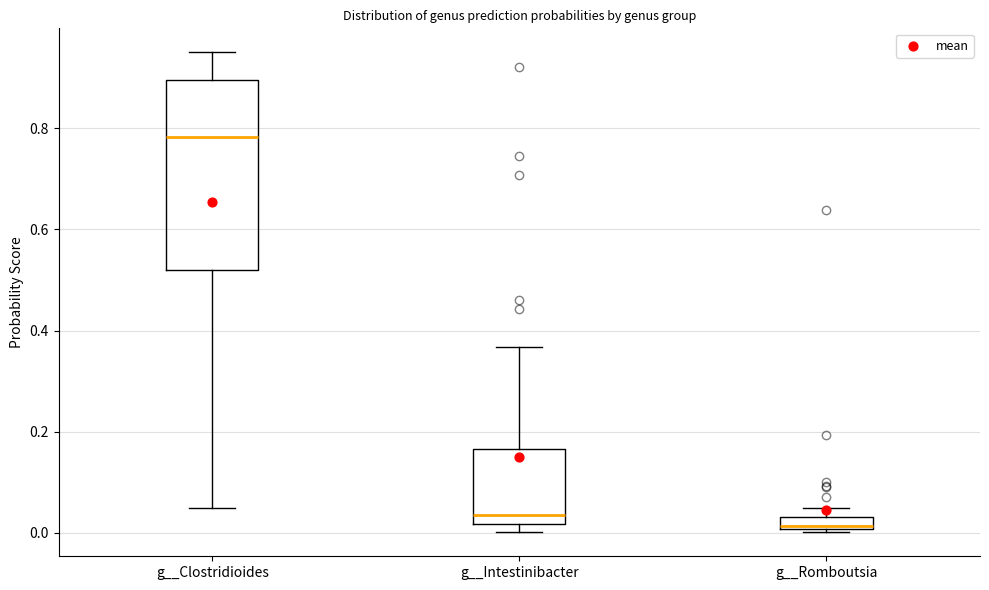

Where is the upper edge of the box for g__Romboutsia on the y-axis? The values are not printed on the chart, so give them approximately, as read against the axis.

0.04